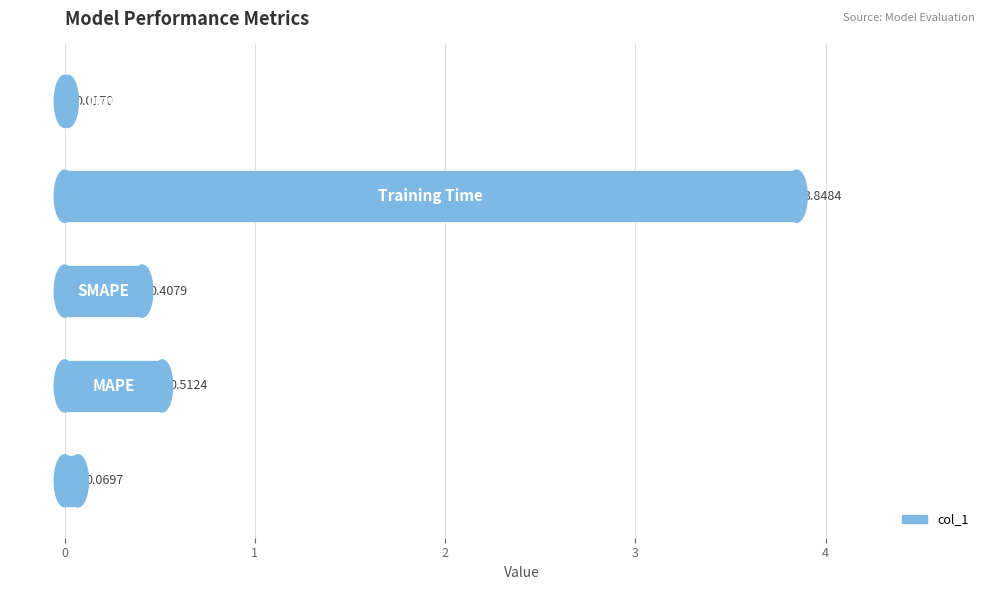

What is the average value?

1.0